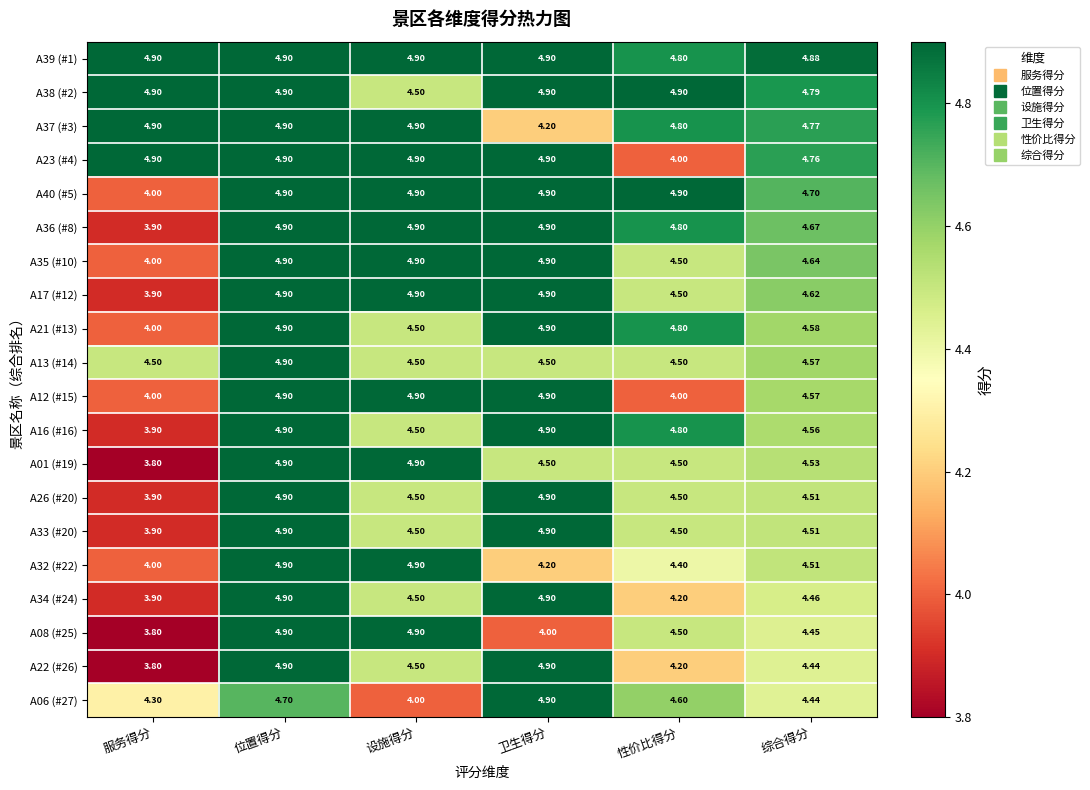

At which label does A36 (#8) first exceed 4?

位置得分